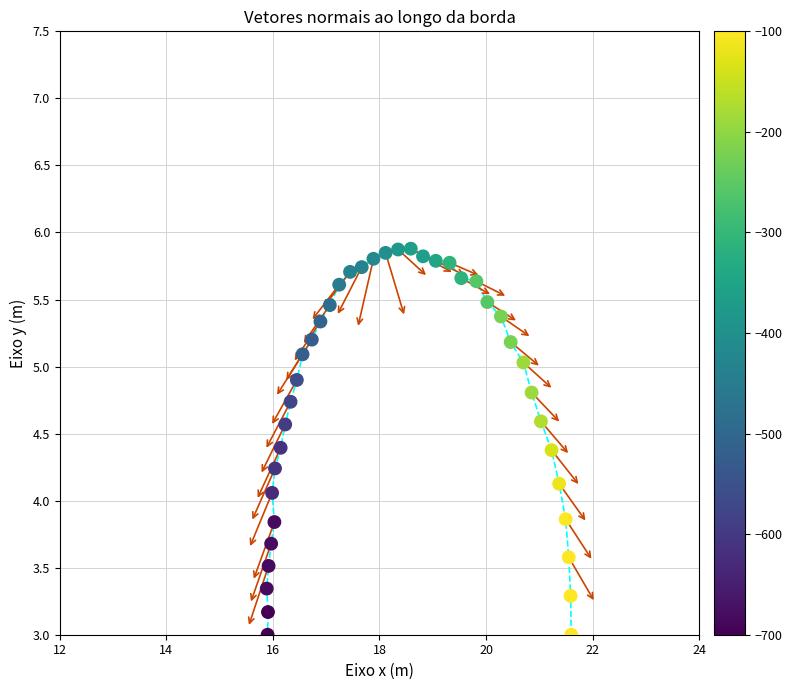

What is the range of Y values (max minus min)?

2.9